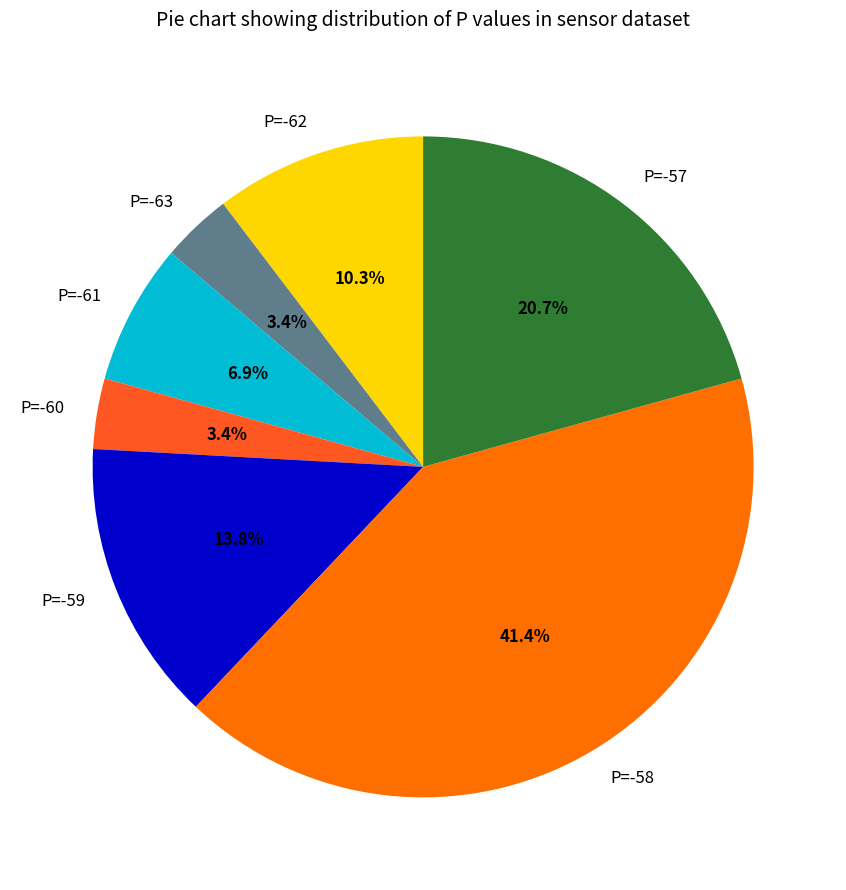

Is it true that P=-58 is 41% of the pie?

True